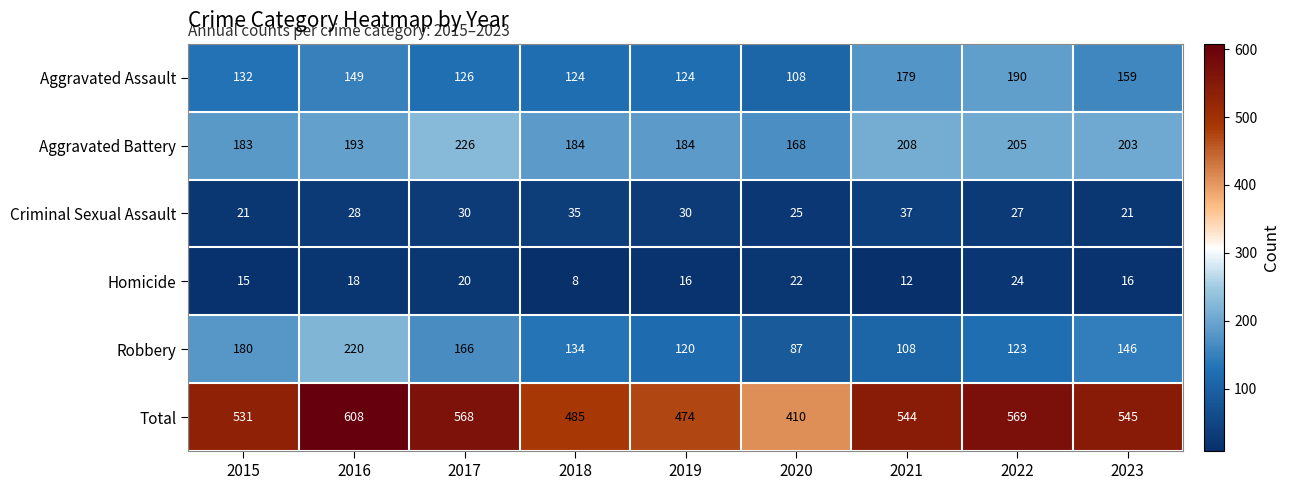

The Criminal Sexual Assault series shows 30 at 2017. True or false?

True